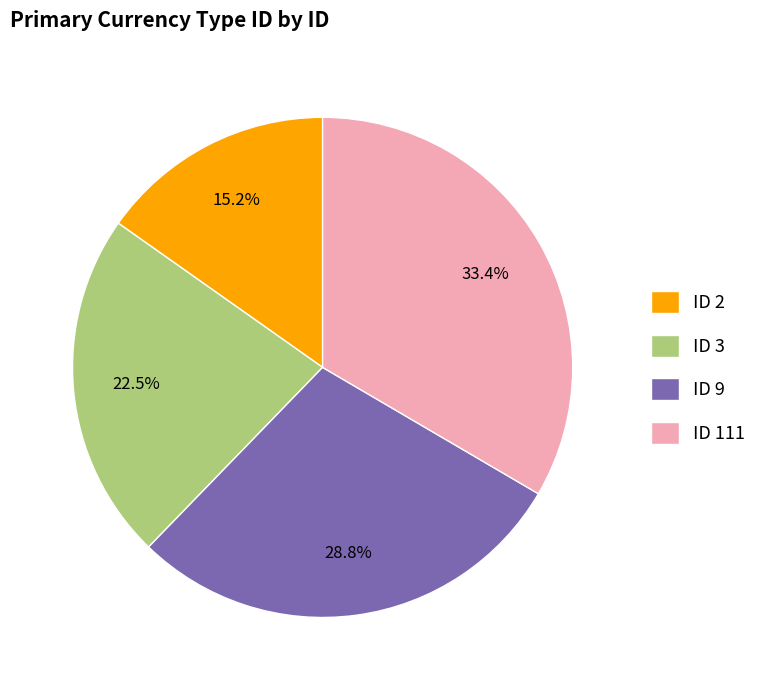

To the nearest percent, what is the average slice percentage?

25%